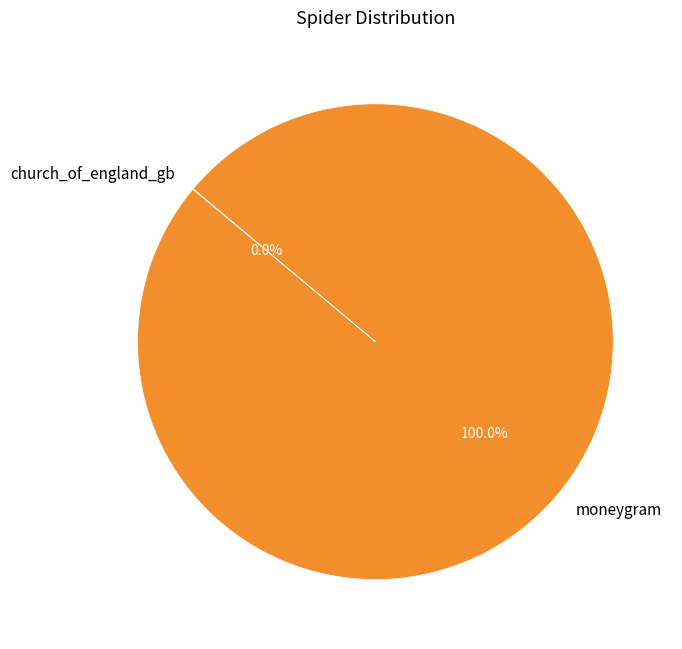

Is it true that moneygram is 100% of the pie?

True